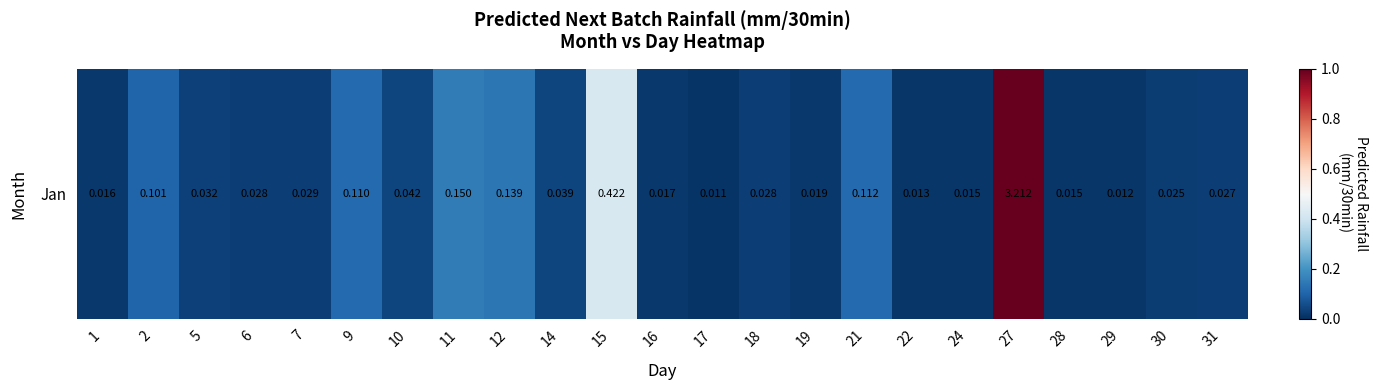

Rank the categories by value from lowest to highest.

17, 29, 22, 24, 28, 1, 16, 19, 30, 31, 18, 6, 7, 5, 14, 10, 2, 9, 21, 12, 11, 15, 27